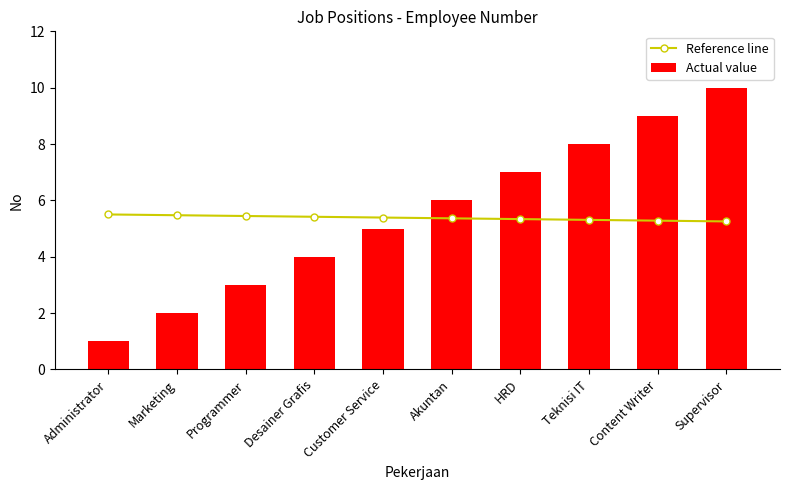

What position from the left is HRD?

7